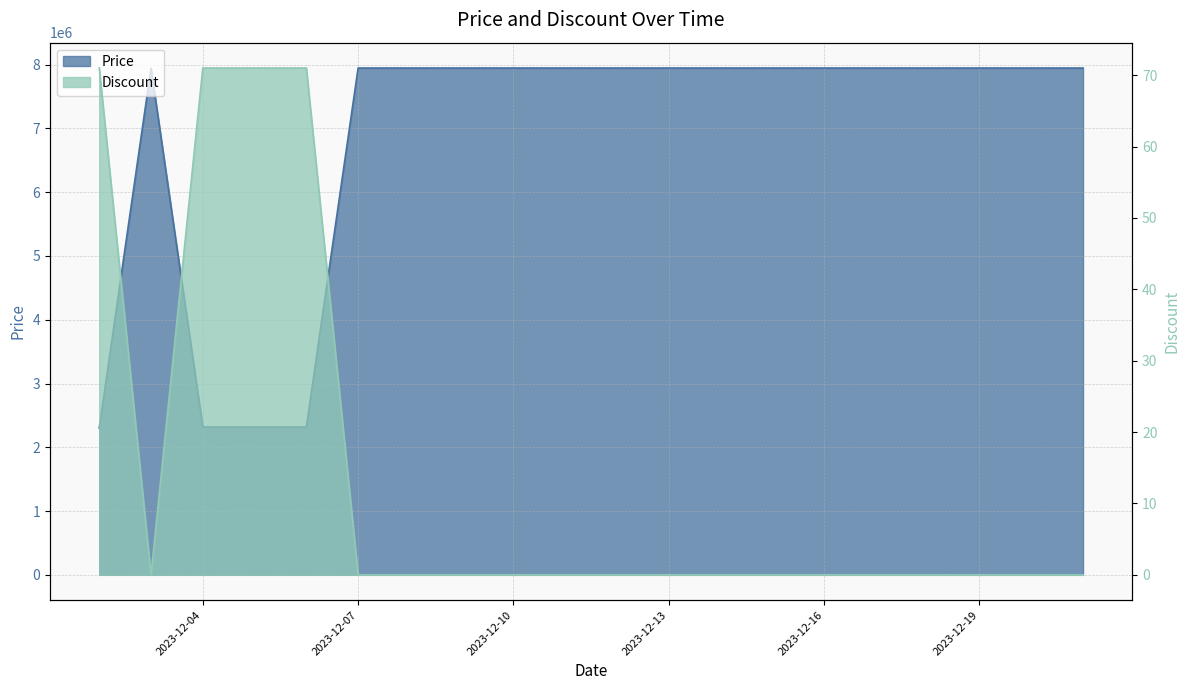

How many lines are shown in the chart?

2